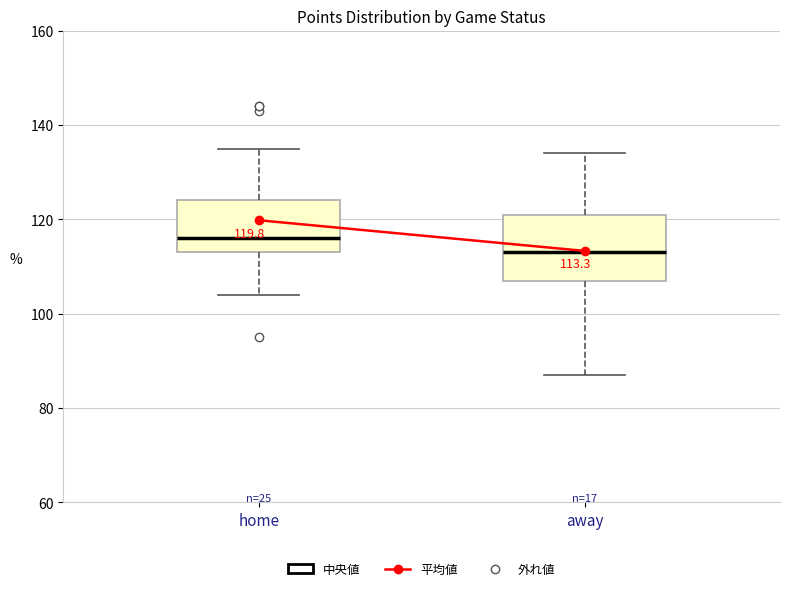

Which box is the tallest, from its lower edge to its upper edge?

away